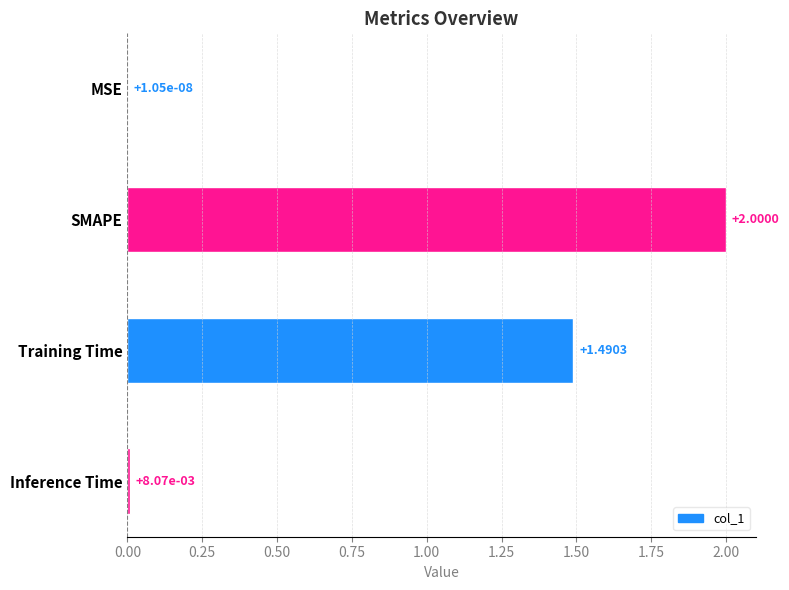

What is the sum of all values?

3.5